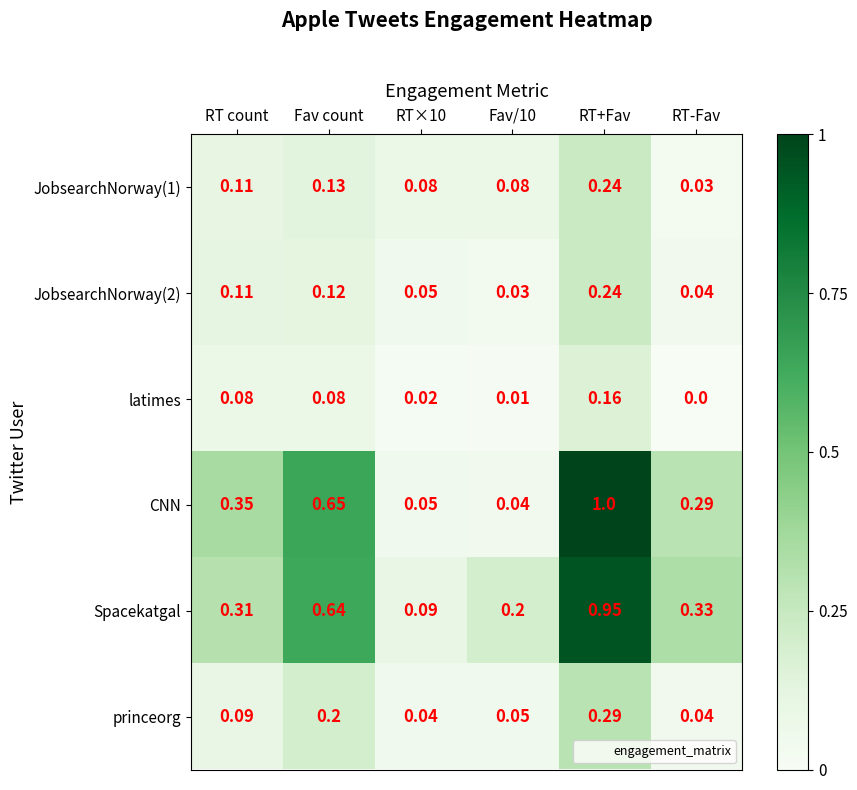

Which series has the largest range (max minus min)?

CNN